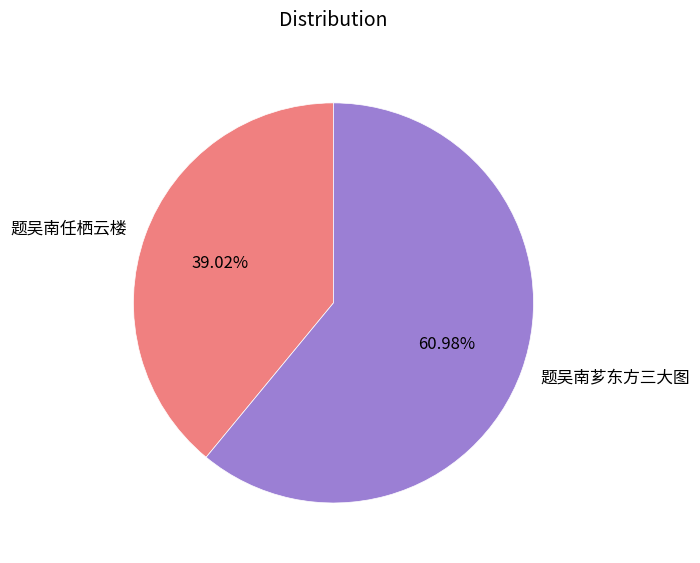

Is there any slice that represents more than half of the pie?

Yes